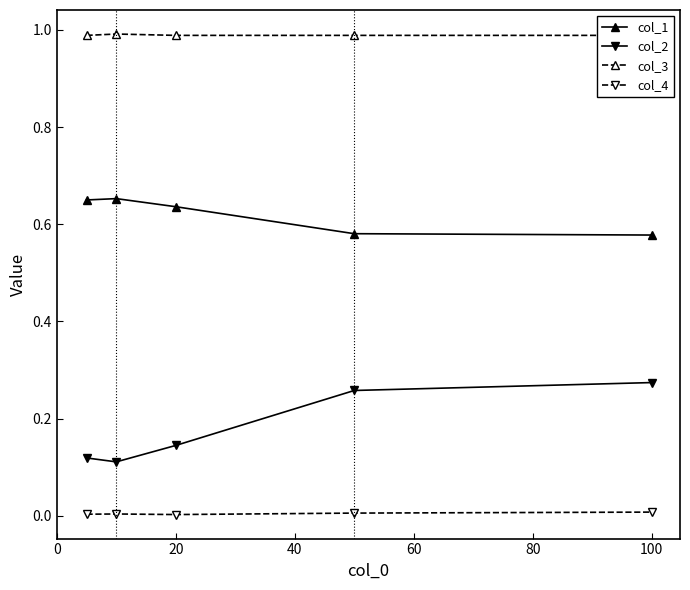

Is it true that col_1 equals 0.9 at 20?

False